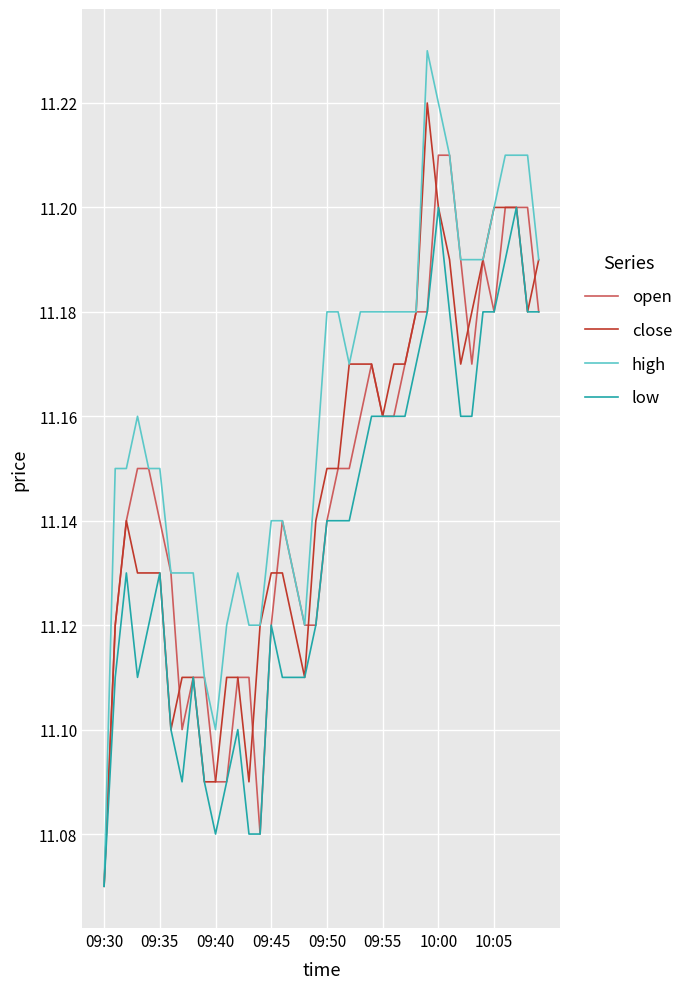

List the series in order of their peak value, lowest first.

low, open, close, high